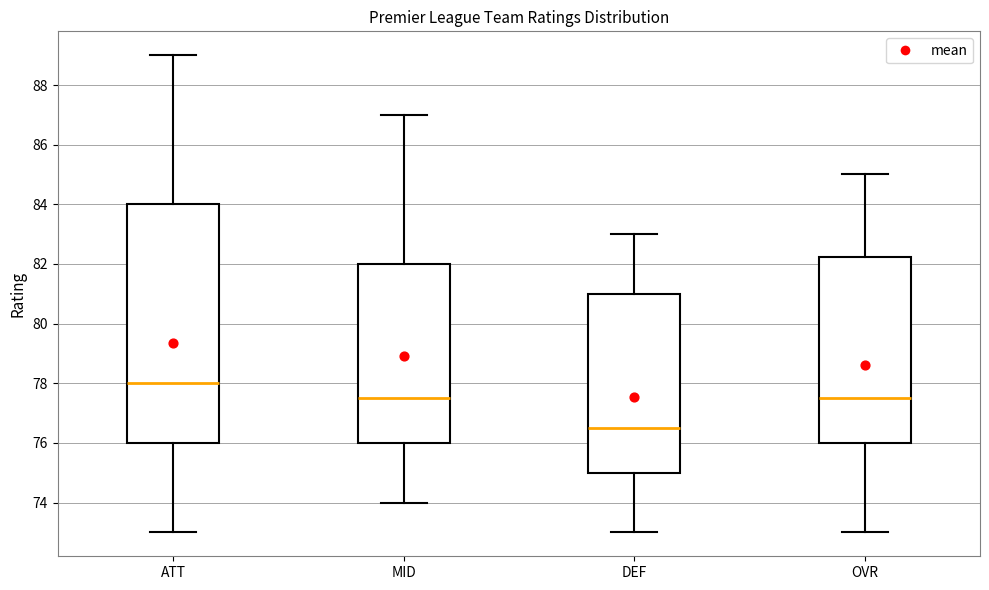

Reading left to right, transcribe this box plot: for each box, give where its median line is, the range the box spans, and where its two whiskers end, as read against the y-axis. The values are not printed on the chart, so give them approximately, as read against the axis.

ATT: median 78.0, box 76.0 to 84.0, whiskers 73.0 to 89.0
MID: median 77.6, box 76.0 to 82.0, whiskers 74.0 to 87.0
DEF: median 76.6, box 75.0 to 81.0, whiskers 73.0 to 83.0
OVR: median 77.6, box 76.0 to 82.2, whiskers 73.0 to 85.0